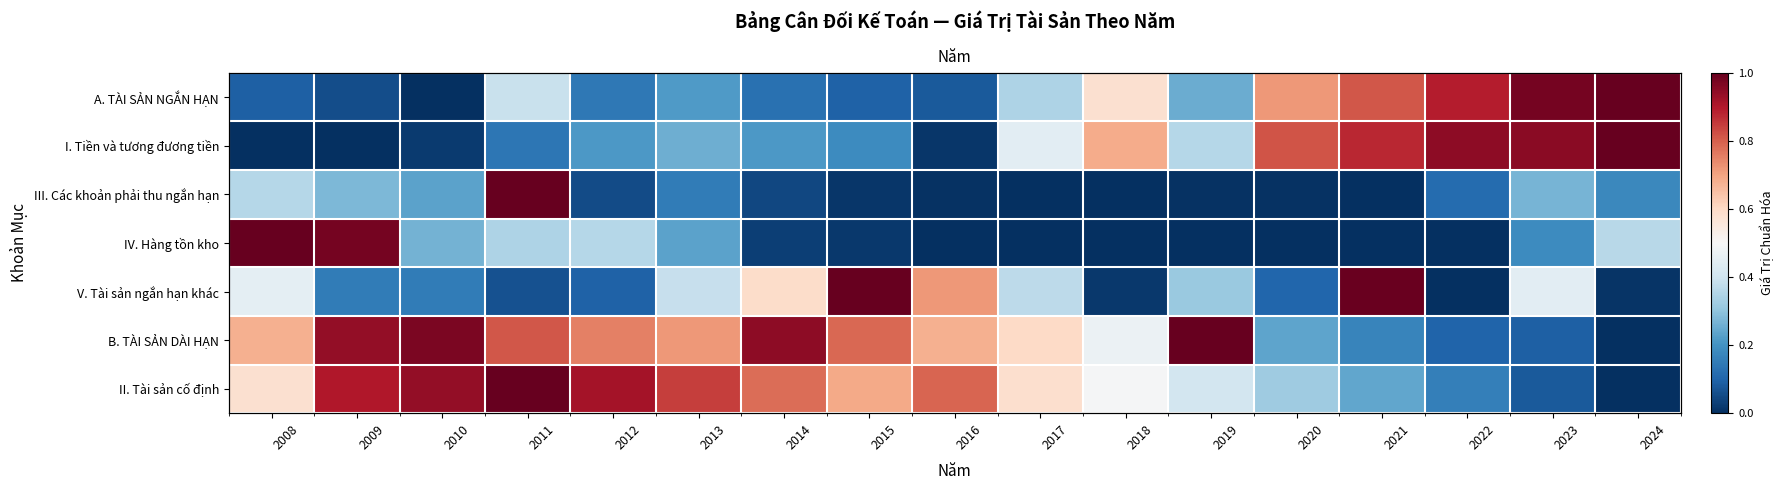

Rank the series by their maximum value, from lowest to highest.

A. TÀI SẢN NGẮN HẠN, I. Tiền và tương đương tiền, III. Các khoản phải thu ngắn hạn, IV. Hàng tồn kho, V. Tài sản ngắn hạn khác, B. TÀI SẢN DÀI HẠN, II. Tài sản cố định